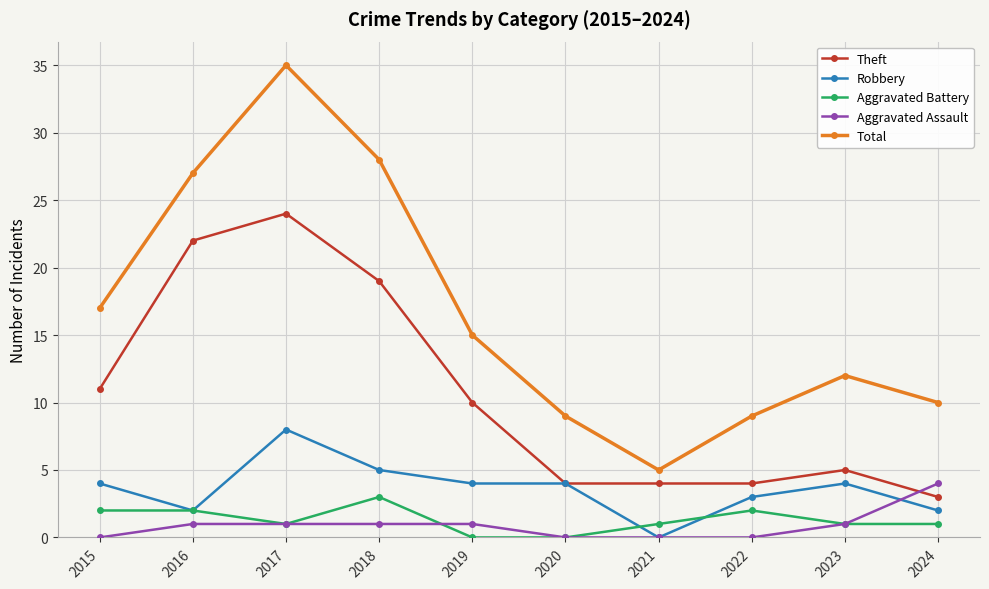

At how many categories does at least one series exceed 30?

1